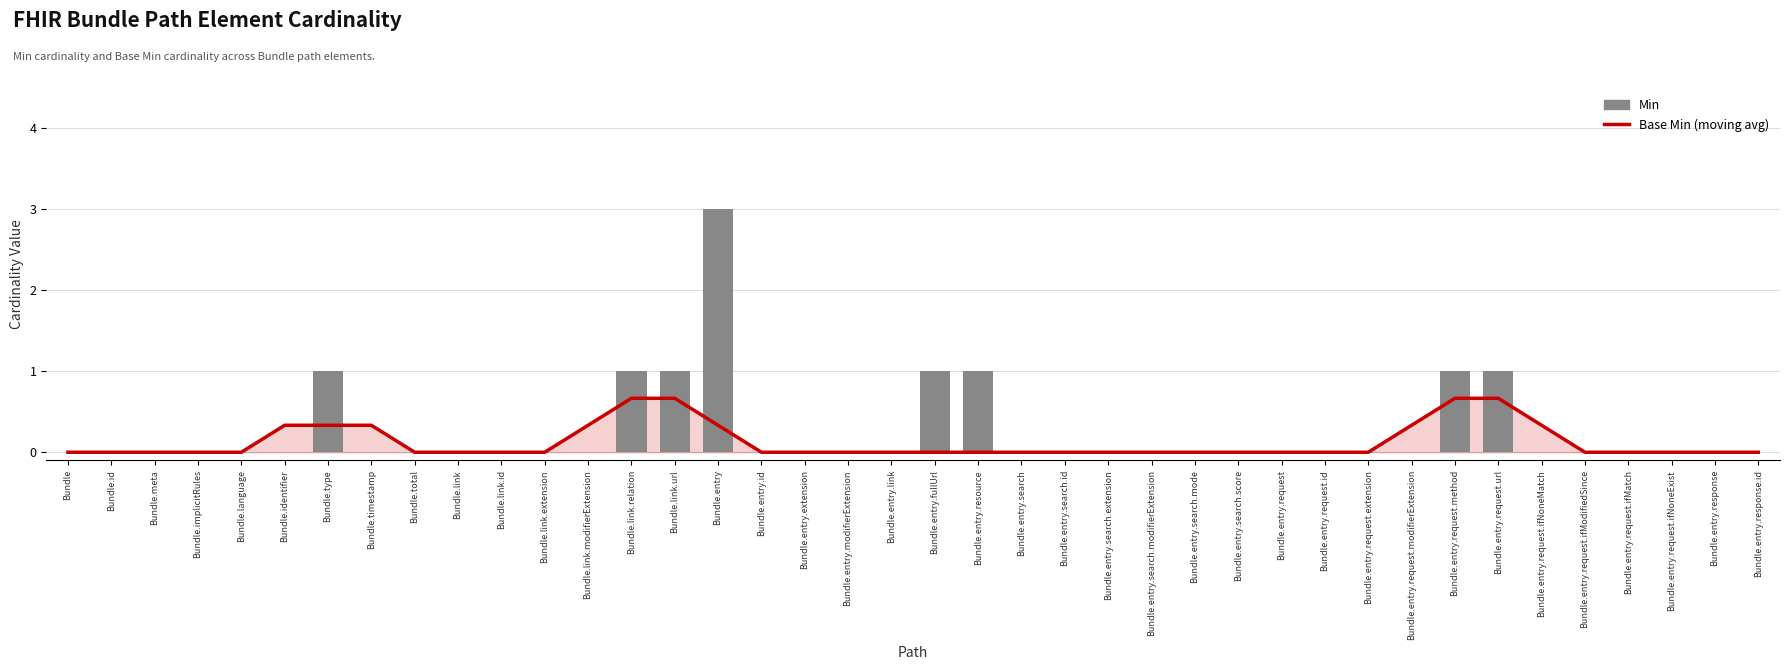

How many groups of bars are there?

40